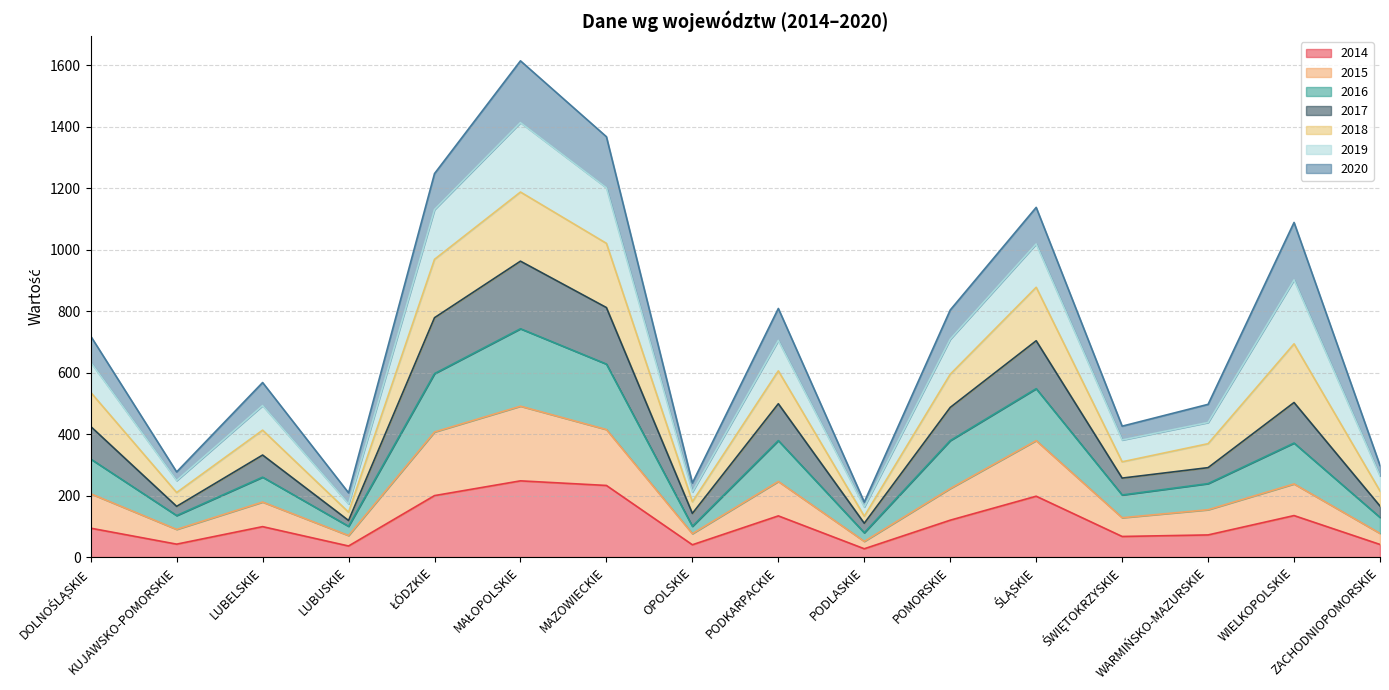

What is the maximum value for 2014?

248